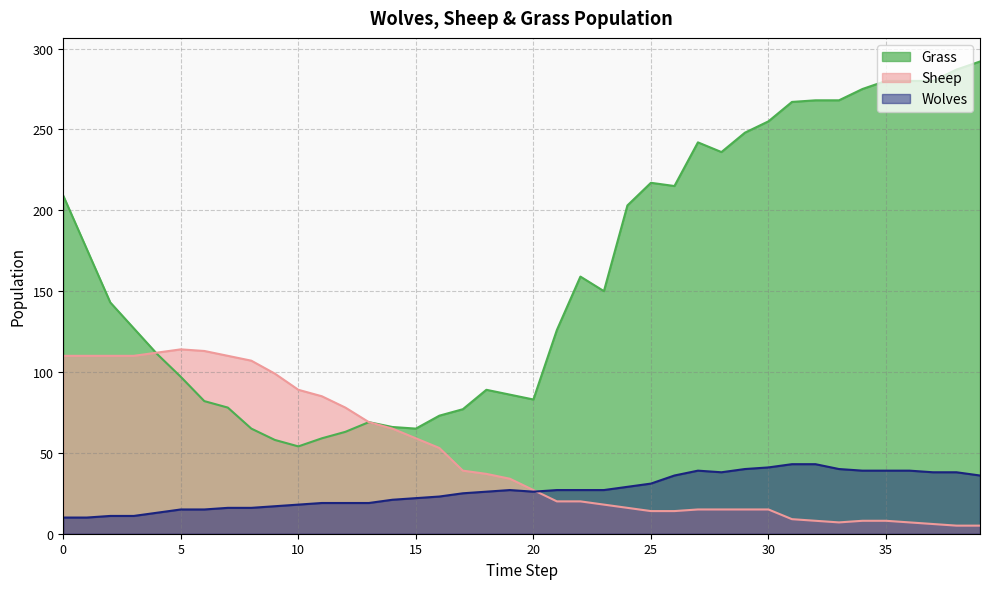

How many interior local peaks does the Wolves series have?

2